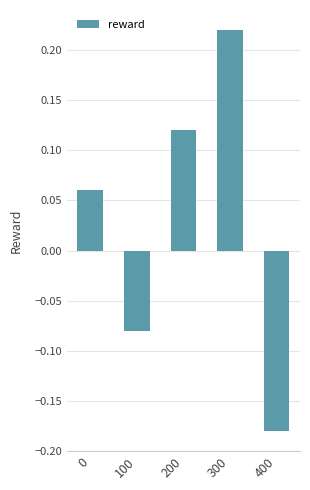

List the labels in order of value, smallest first.

400, 100, 0, 200, 300